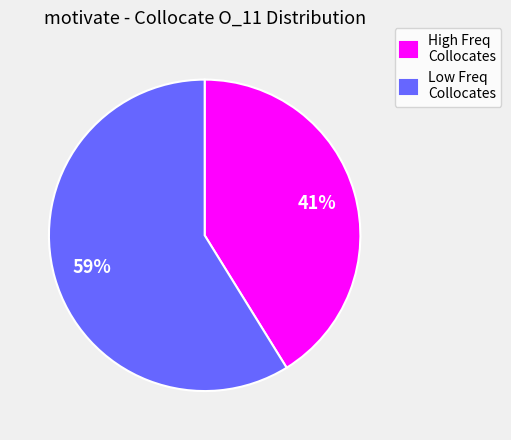

Does High Freq Collocates account for over 50% of the chart?

No